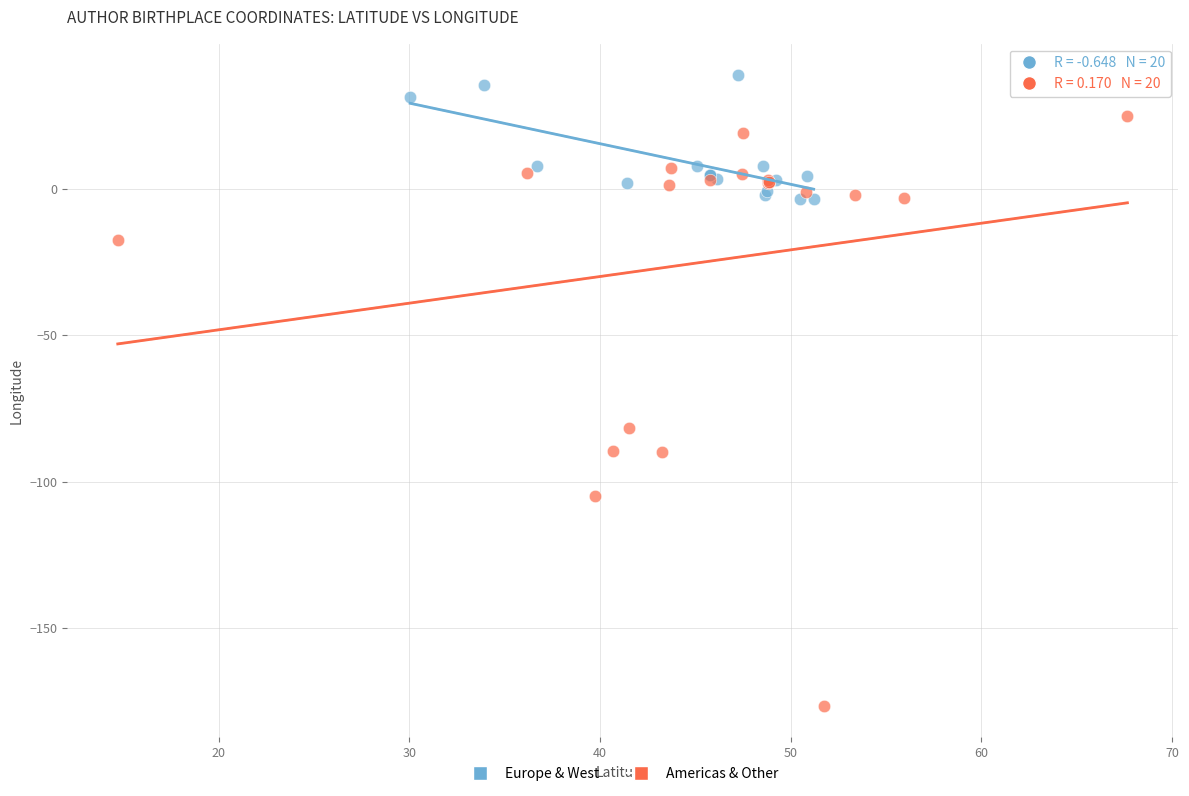

Which series has the largest Y range (max minus min)?

Americas & Other